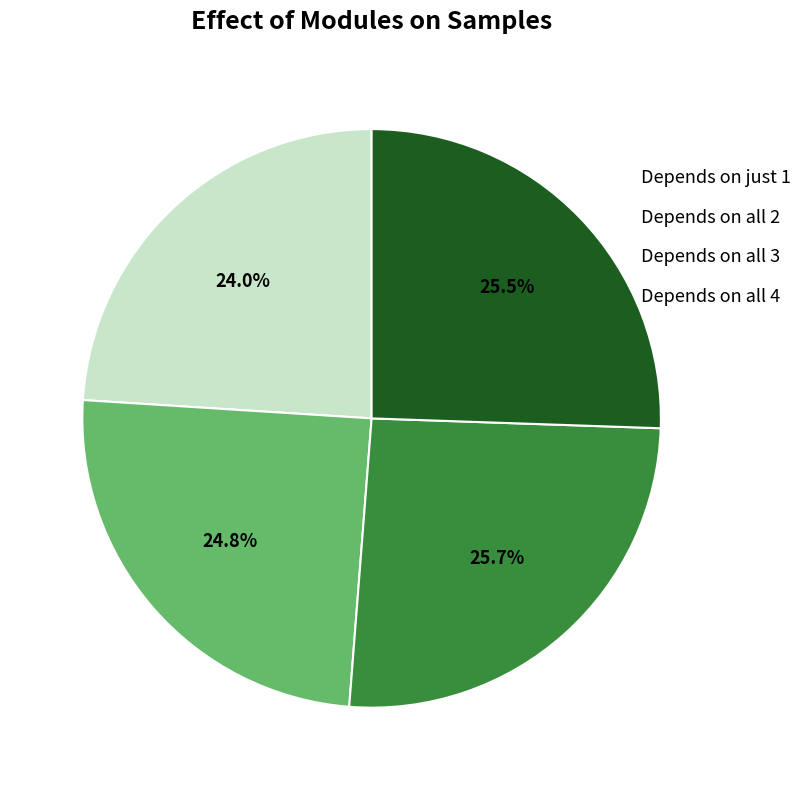

What is the smallest slice in the pie chart?

Depends on just 1